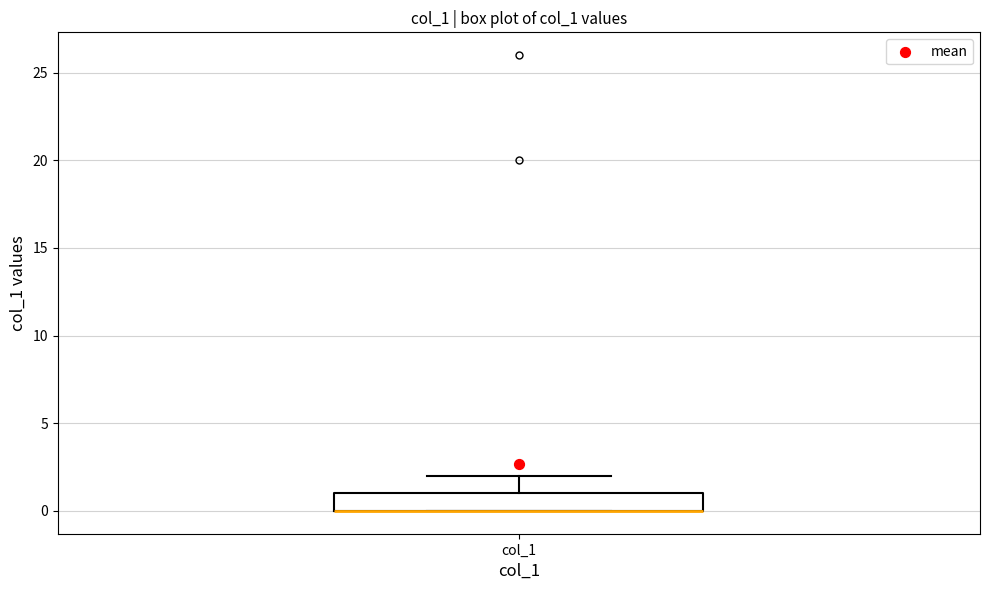

Transcribe this box plot: give where the median line is, the range the box spans, and where the two whiskers end, as read against the y-axis. The values are not printed on the chart, so give them approximately, as read against the axis.

median 0 (drawn on the box's lower edge), box 0 to 1, whiskers 0 to 2